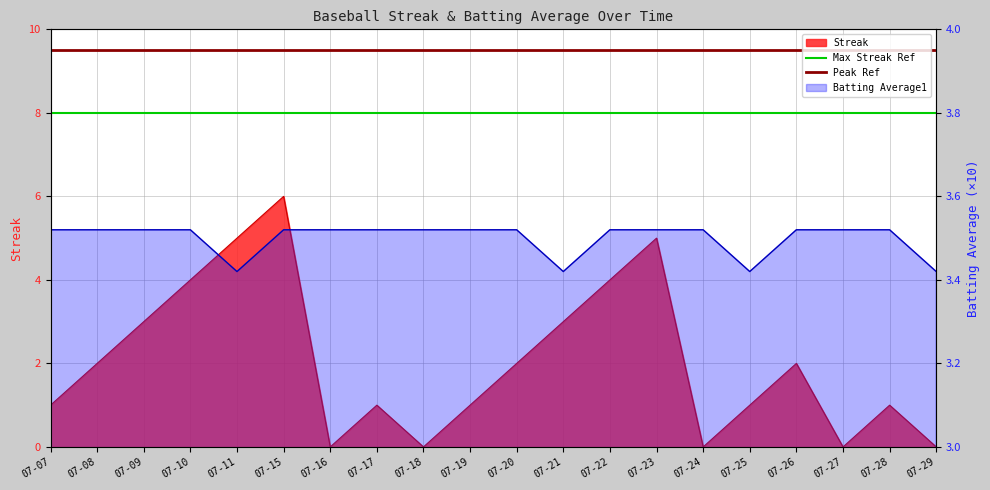

Between 07-08 and 07-07, which is larger?

07-08